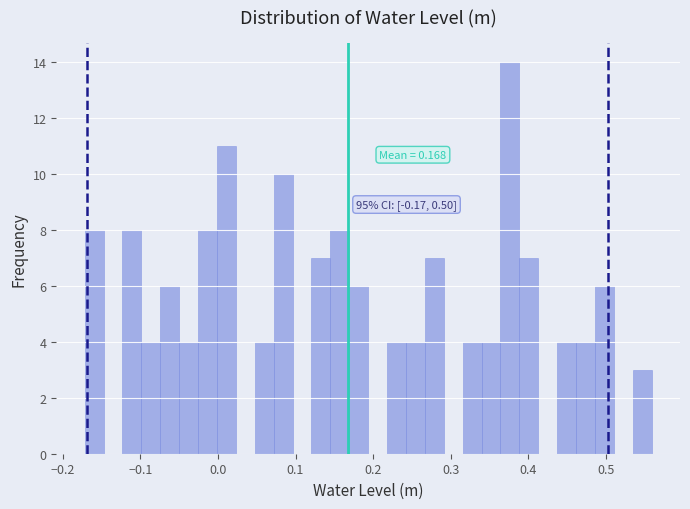

Read against the x-axis, roughly where is the centre of the tallest bar?

0.38